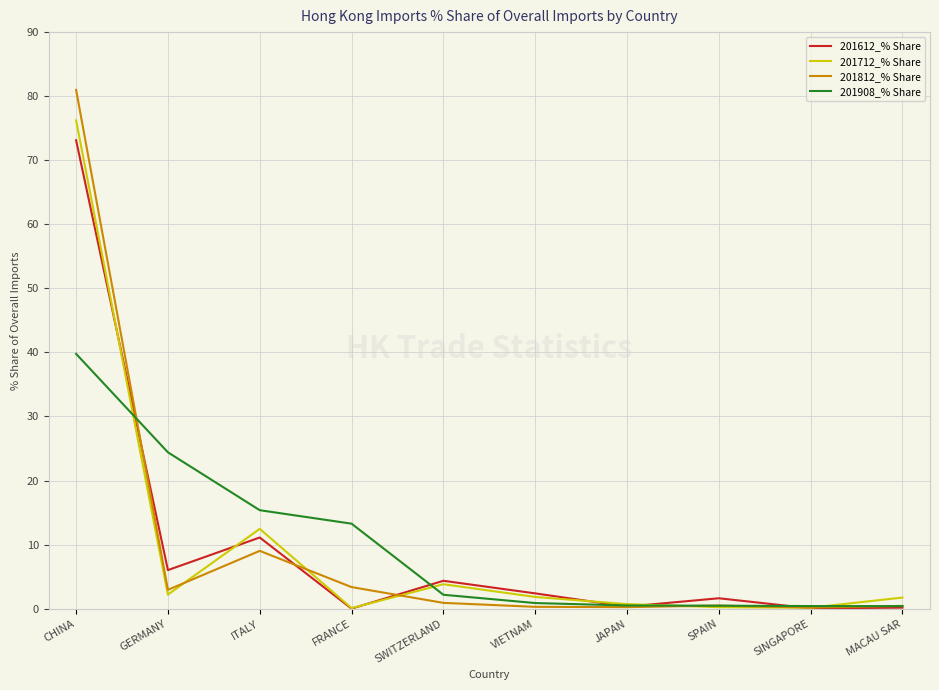

What value does the 201612_% Share series have at CHINA?

73.1